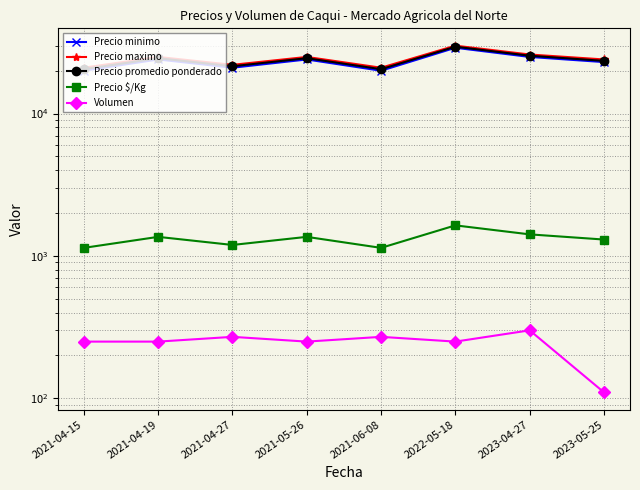

How many values in the Precio maximo series exceed 25000?

2